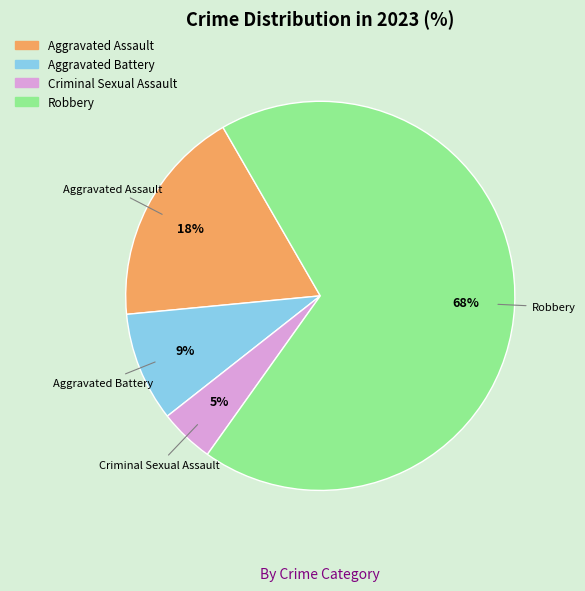

Does Robbery represent more than half of the total?

Yes